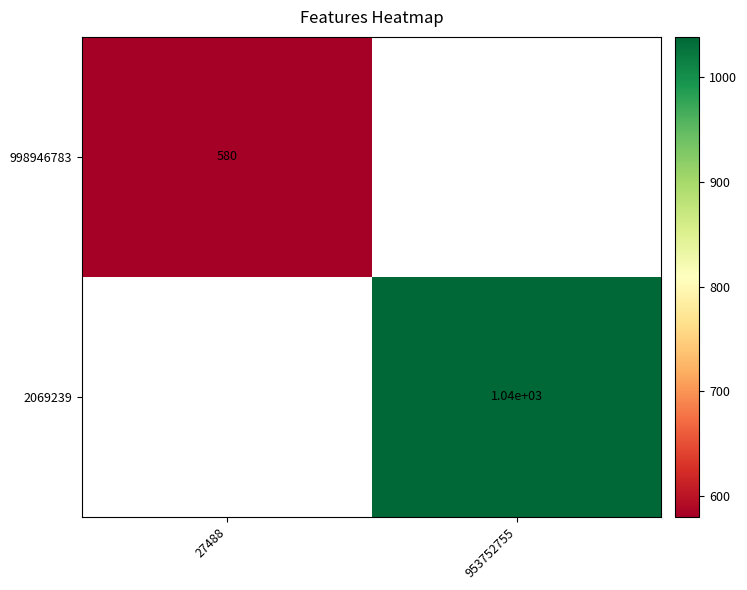

At which label does 2069239 first exceed 1038?

953752755